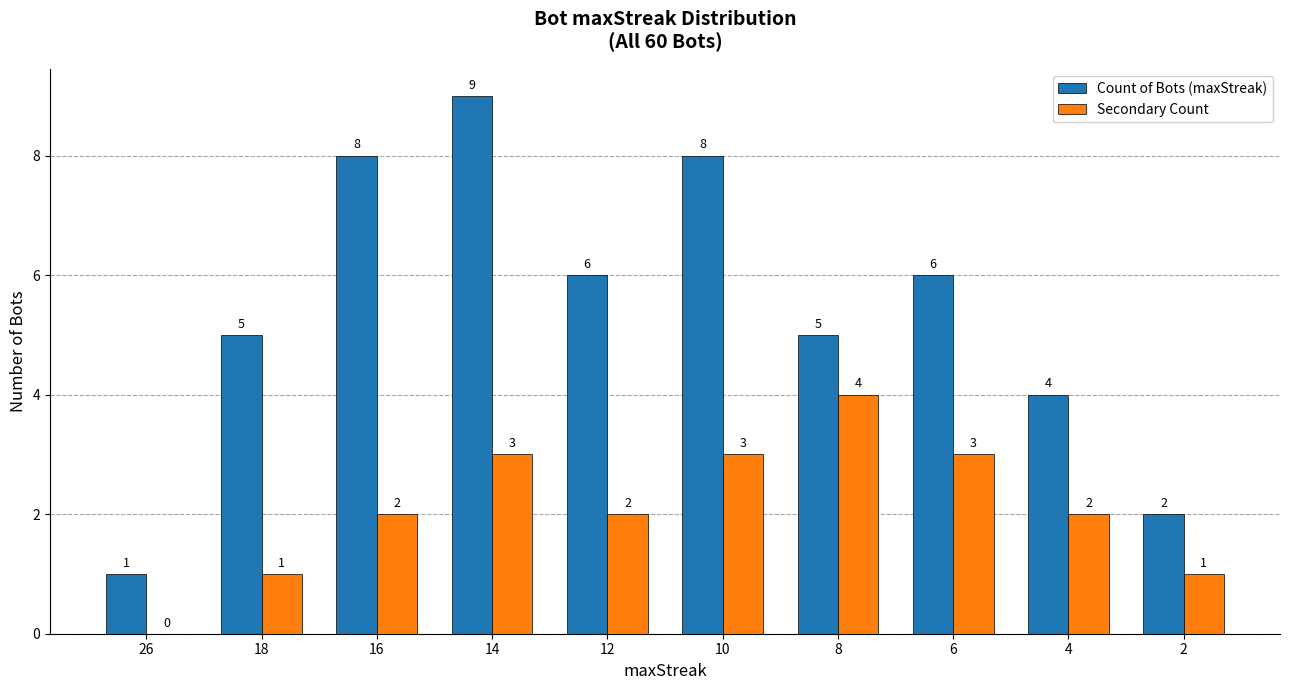

Which series has the largest total across all categories?

Count of Bots (maxStreak)